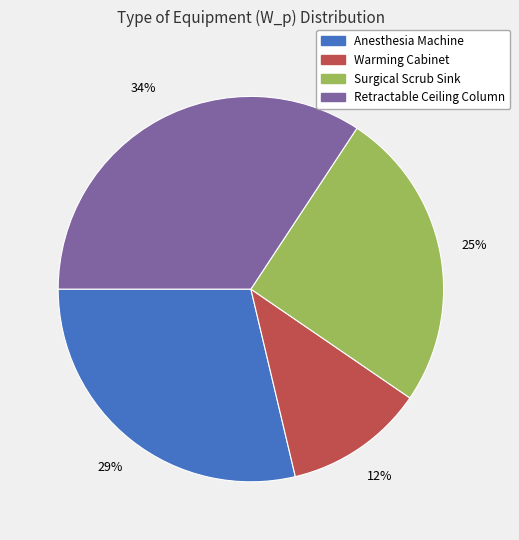

Is it true that Warming Cabinet is 20% of the pie?

False